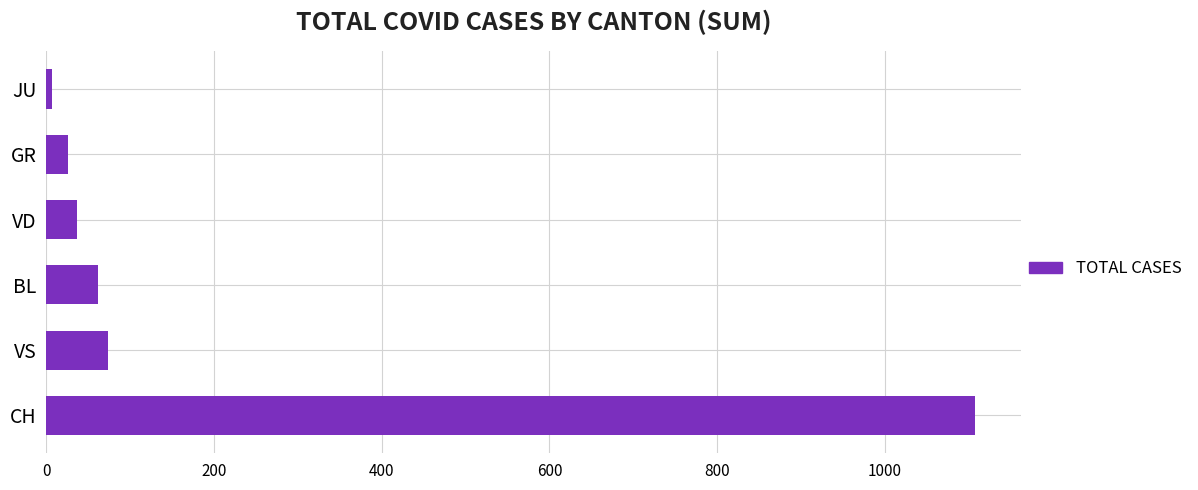

List the labels in order of value, largest first.

CH, VS, BL, VD, GR, JU